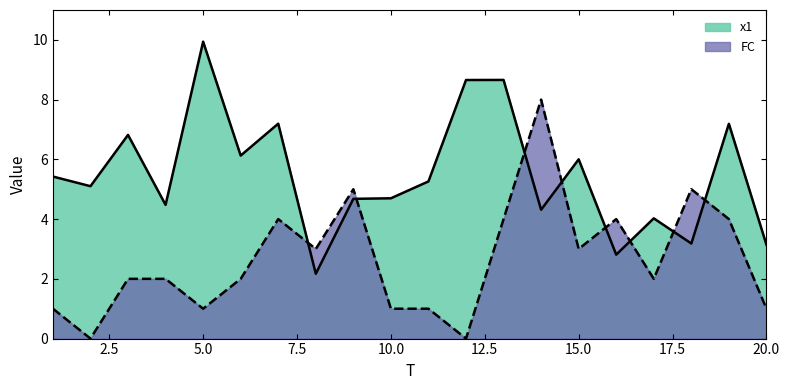

What are all the series names shown in the legend?

x1, FC